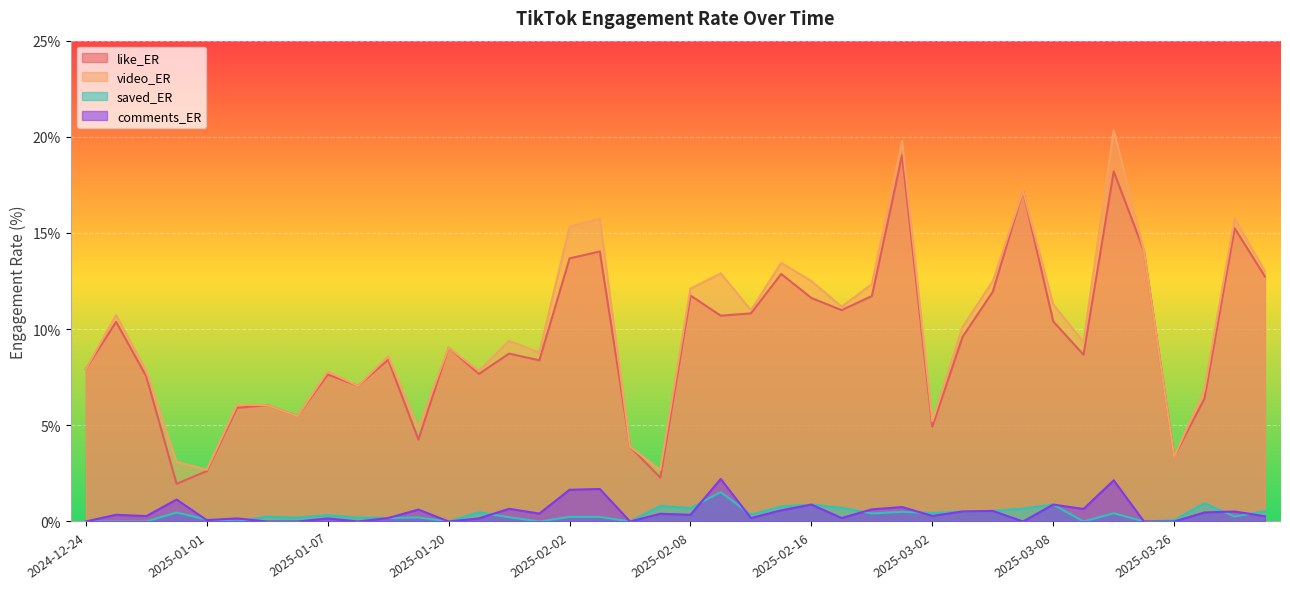

Reading left to right, what are all the values shown in this chart?

like_ER: 7.9	10.4	7.5	2.0	2.6	5.9	6.0	5.5	7.6	7.0	8.4	4.3	9.0	7.7	8.7	8.4	13.7	14.0	3.9	2.3	11.8	10.7	10.8	12.9	11.6	11.0	11.7	19.1	4.9	9.6	11.9	17.2	10.4	8.7	18.2	14.1	3.4	6.4	15.2	12.7
video_ER: 7.9	10.7	7.8	3.1	2.7	6.1	6.0	5.5	7.8	7.0	8.6	4.9	9.0	7.8	9.4	8.8	15.3	15.7	3.9	2.7	12.1	12.9	11.0	13.4	12.5	11.2	12.3	19.8	5.2	10.1	12.5	17.2	11.3	9.3	20.3	14.1	3.4	6.9	15.8	13.0
saved_ER: 0.0	0.0	0.0	0.5	0.1	0.0	0.2	0.2	0.3	0.2	0.2	0.2	0.0	0.5	0.2	0.0	0.2	0.2	0.0	0.8	0.7	1.5	0.3	0.8	0.9	0.7	0.4	0.5	0.4	0.5	0.6	0.7	0.9	0.0	0.4	0.0	0.1	0.9	0.3	0.5
comments_ER: 0.0	0.3	0.3	1.1	0.1	0.2	0.0	0.0	0.2	0.0	0.2	0.6	0.0	0.2	0.7	0.4	1.6	1.7	0.0	0.4	0.3	2.2	0.2	0.6	0.9	0.2	0.6	0.8	0.3	0.5	0.6	0.0	0.9	0.7	2.1	0.0	0.0	0.5	0.5	0.3